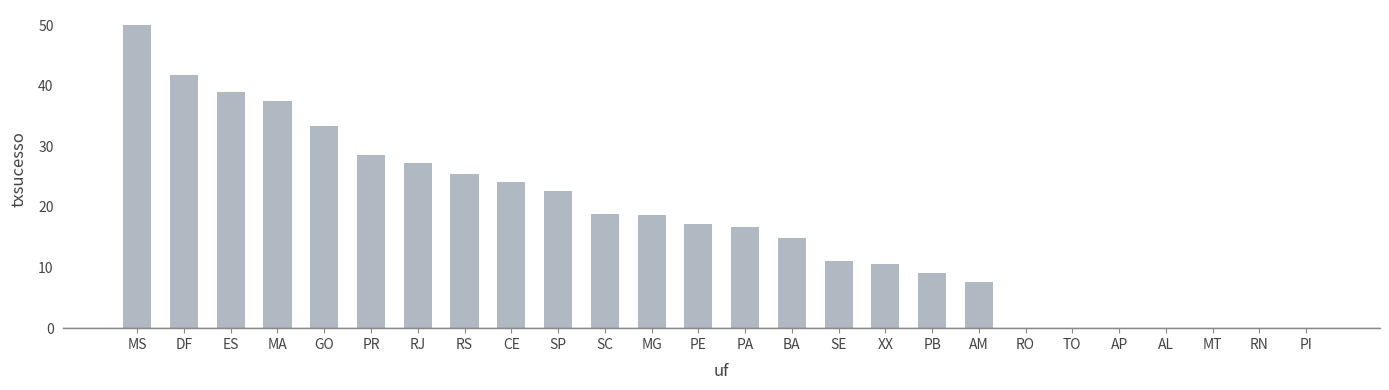

What is the ratio of the value at GO to the value at PR?

1.2